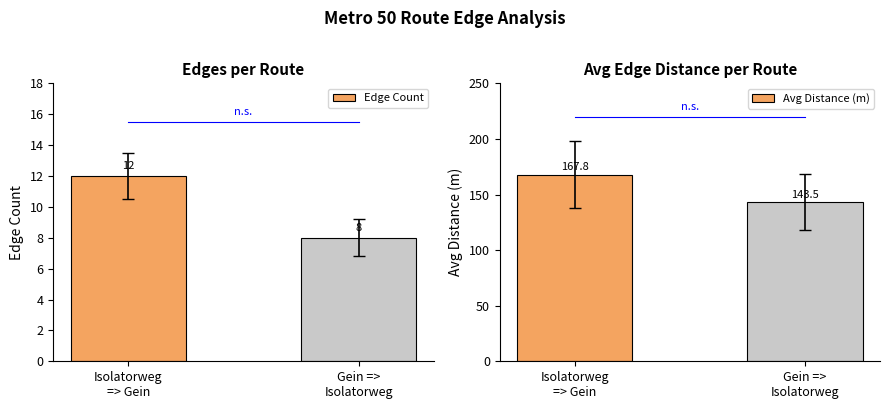

At which label is Avg Distance (m) closest to 155?

Gein =>
Isolatorweg